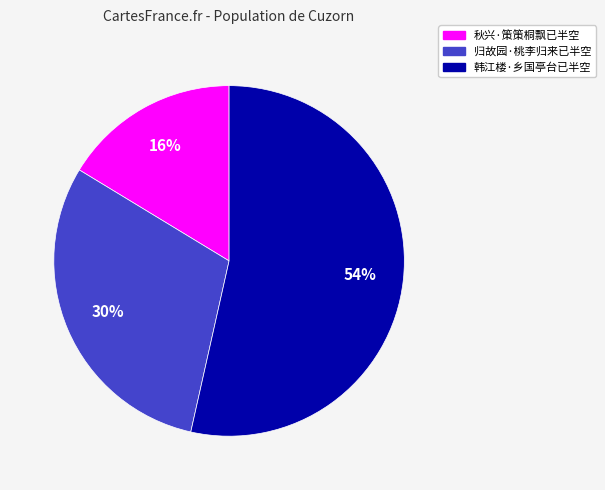

What is the ratio of the value at 韩江楼·乡国亭台已半空 to the value at 归故园·桃李归来已半空?

1.8